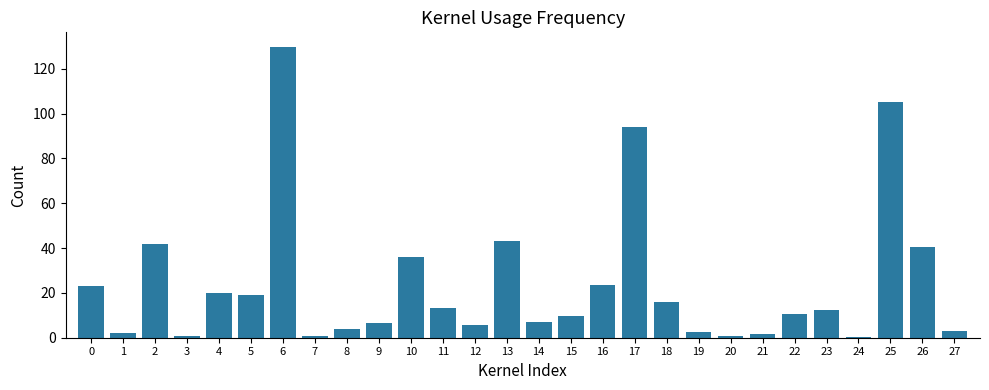

True or false: the data shows 36.0 at 10.

True